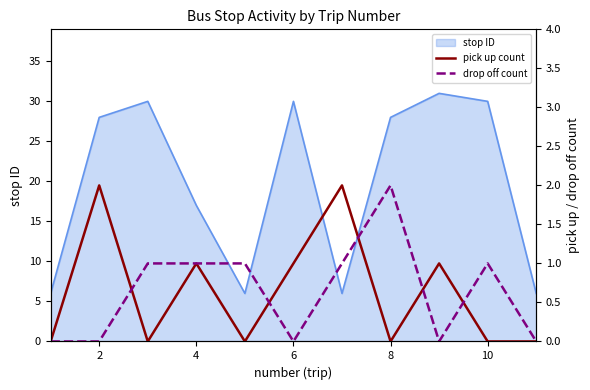

How many intersections are there between pick up count and drop off count?

5